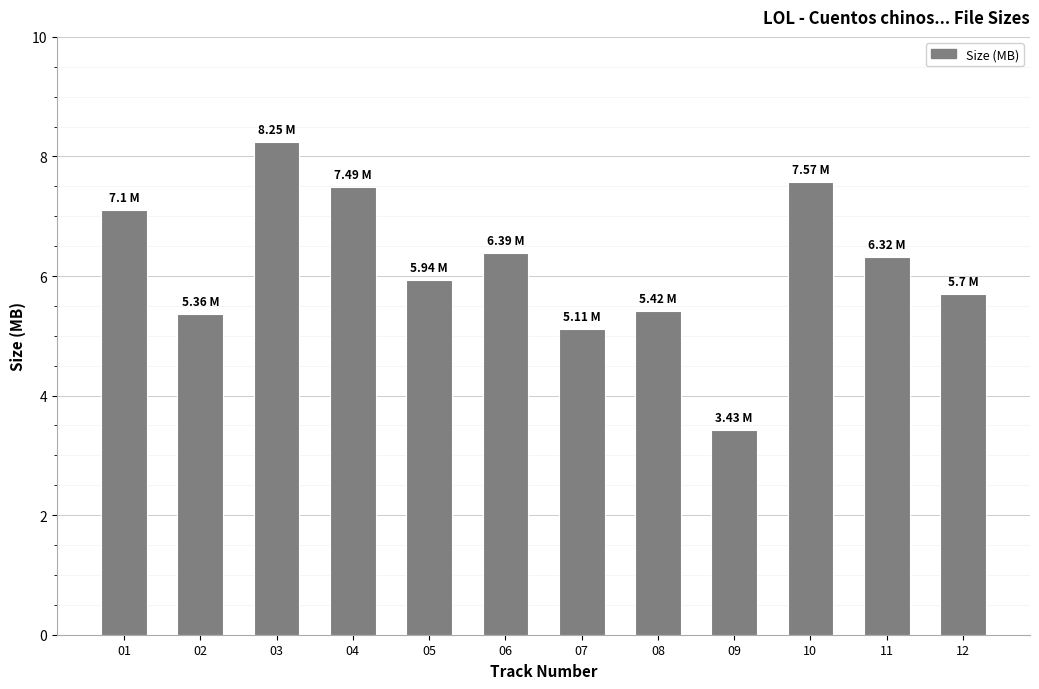

What is the difference between the values at 04 and 01?

0.4